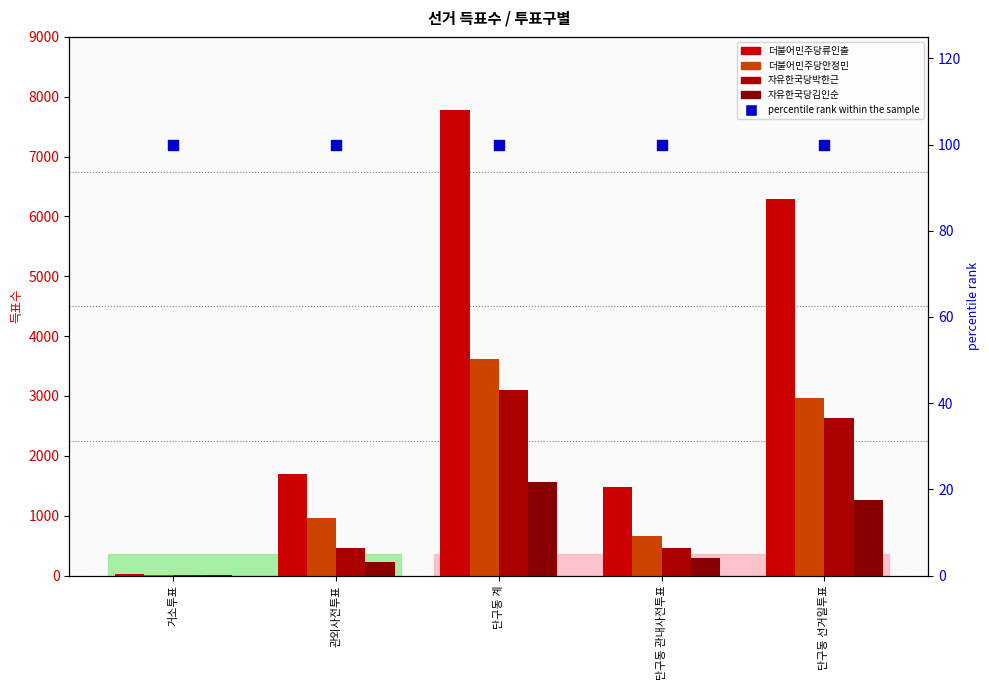

Which series contains the lowest Y value?

더불어민주당안정민